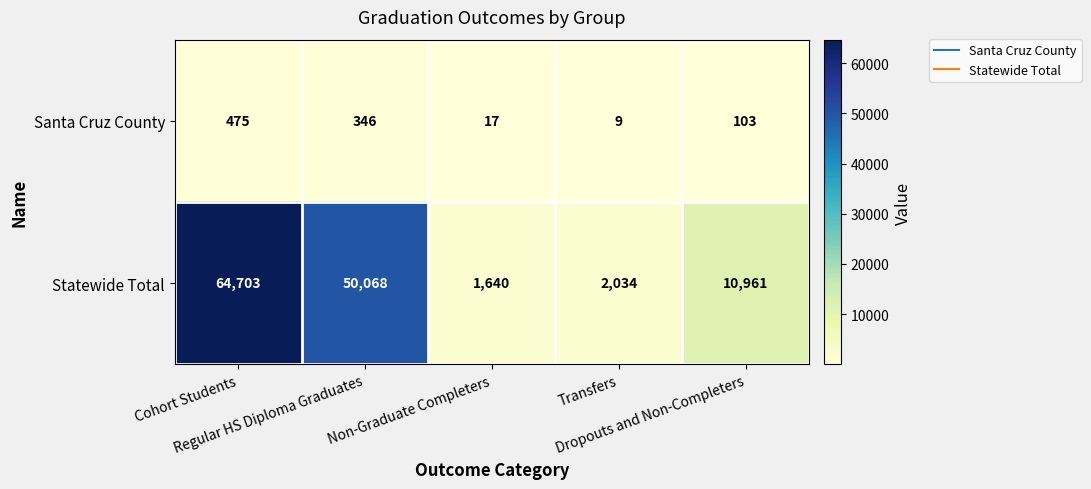

What is the average value of the Statewide Total series?

25881